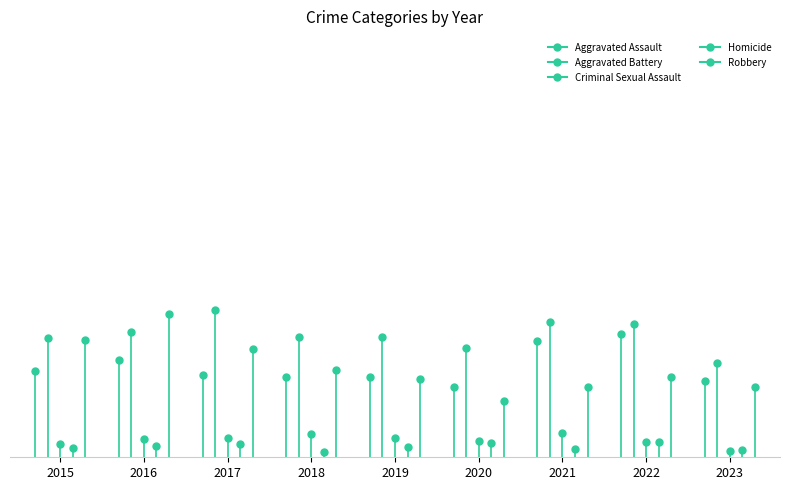

Where does the Aggravated Assault series first go above 126?

2015